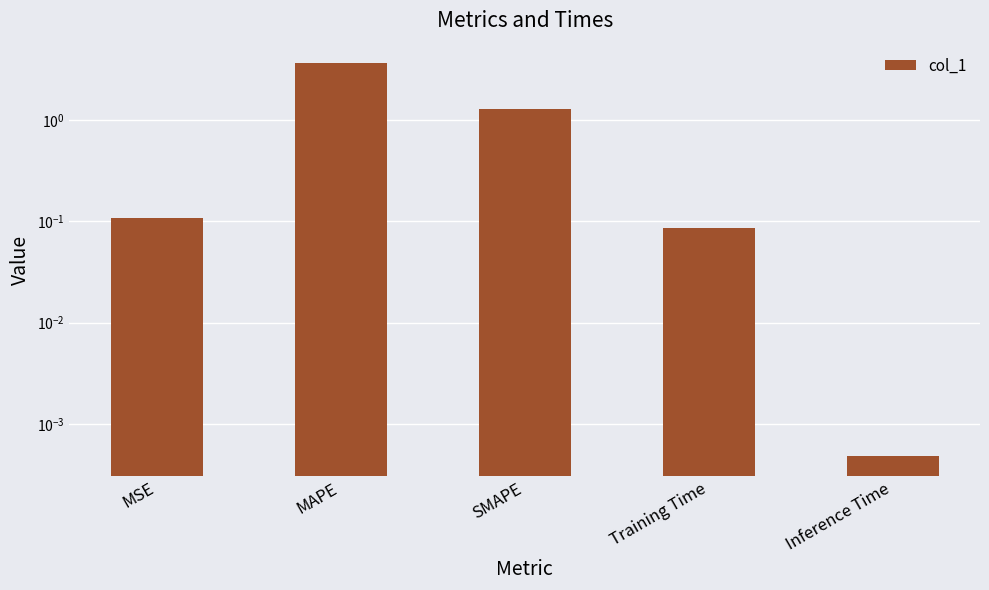

What is the difference between the maximum and minimum values?

3.7